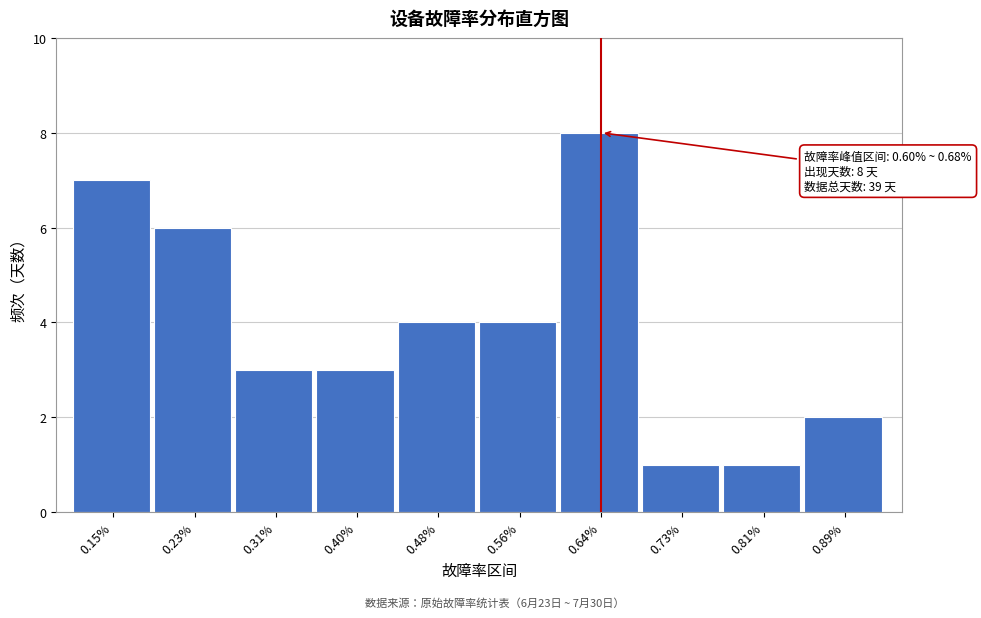

Reading left to right, what are all the values shown in this chart?

7	6	3	3	4	4	8	1	1	2